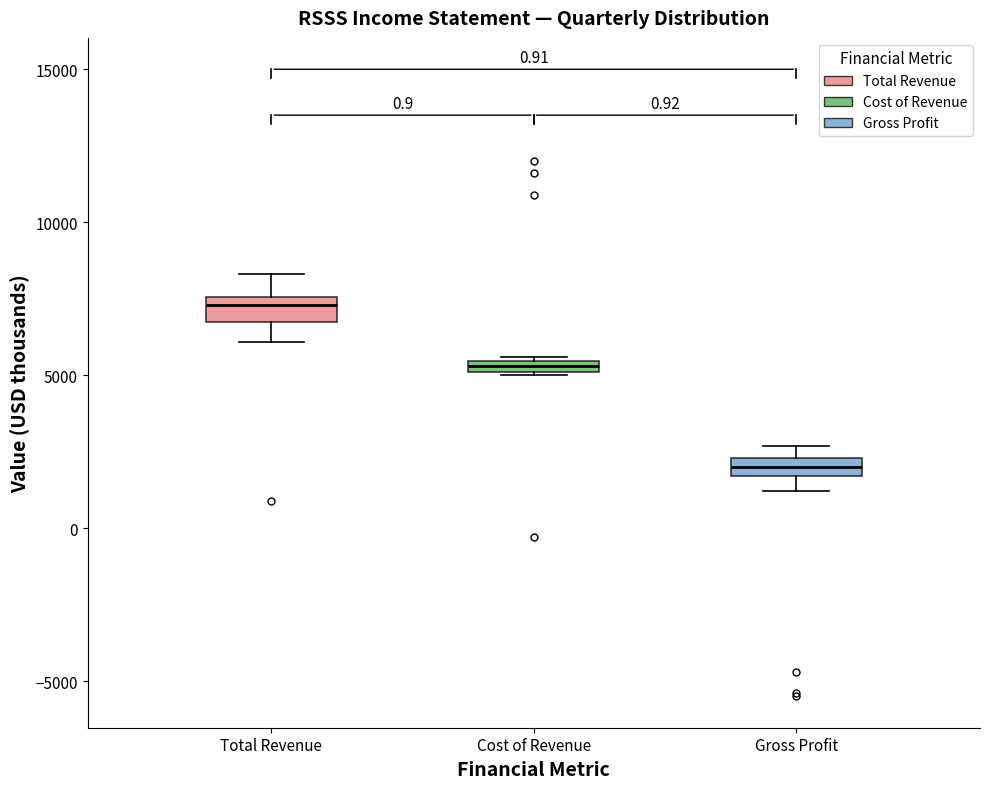

Which box has the lowest median line?

Gross Profit